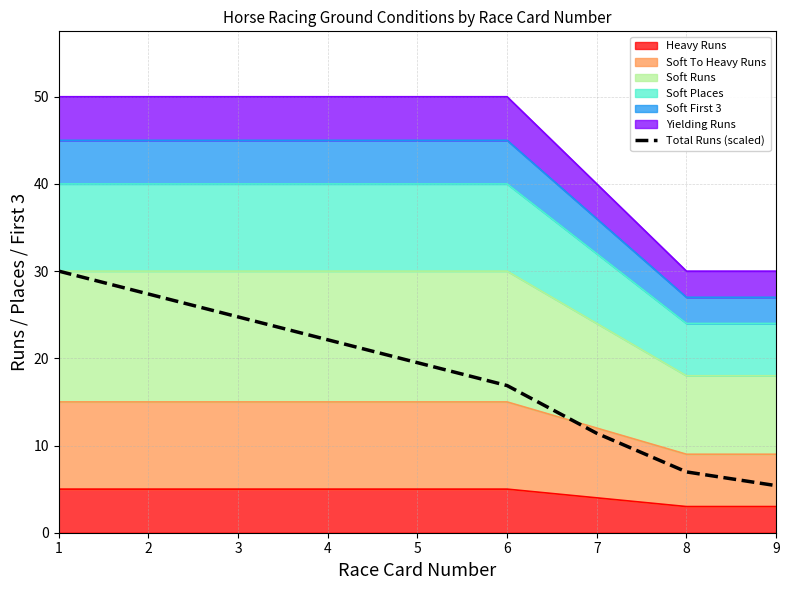

Which category has the lowest value across all series?

9